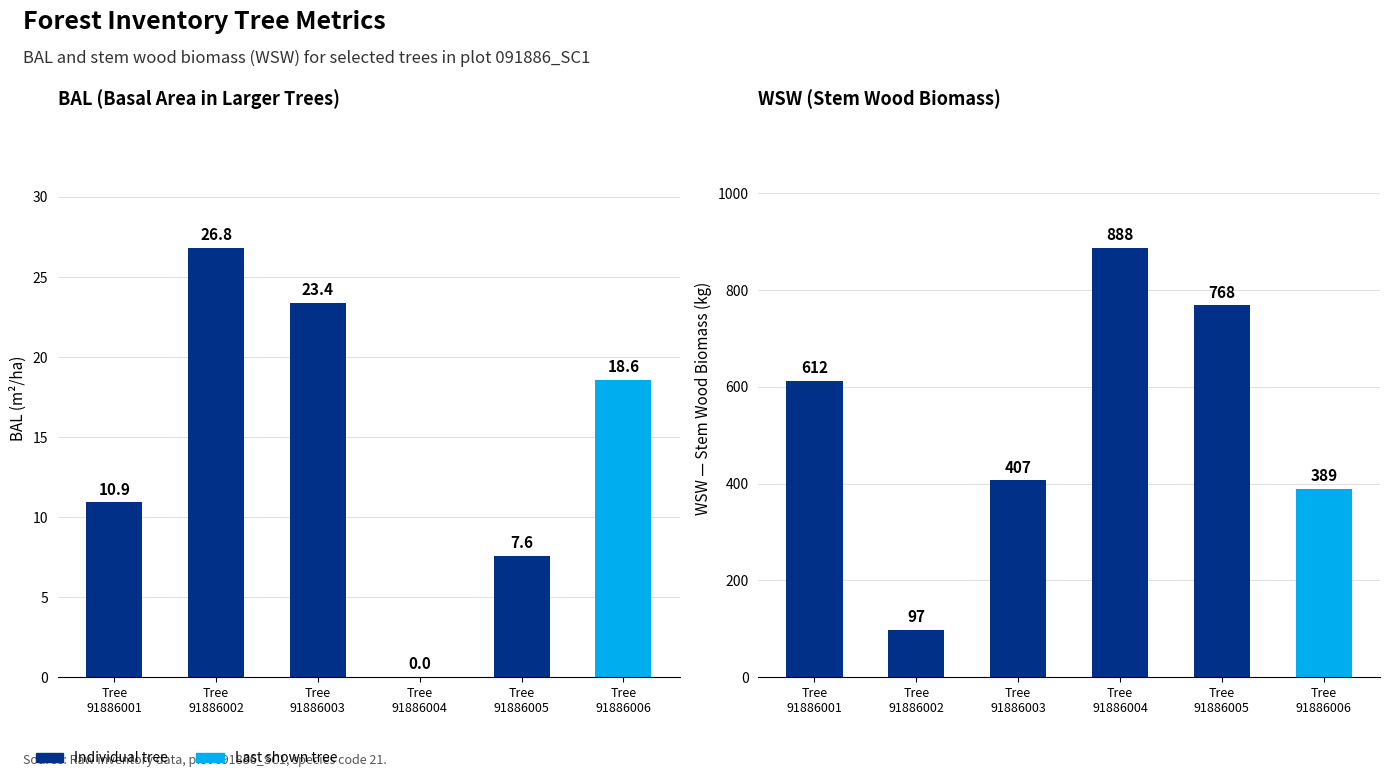

What is the average value of the bal series?

14.5